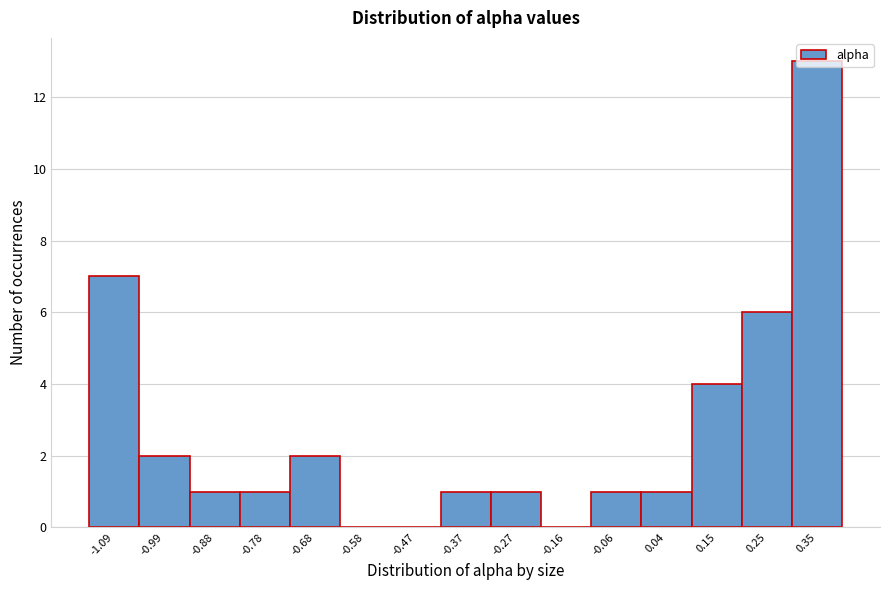

The chart shows a value of 2 at -0.88. True or false?

False